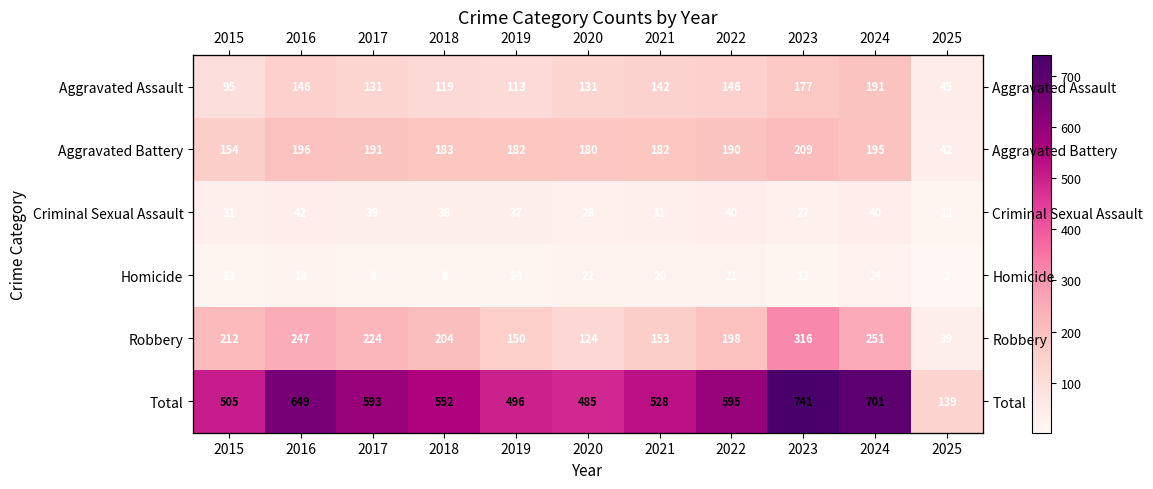

What is the maximum value for Aggravated Battery?

209